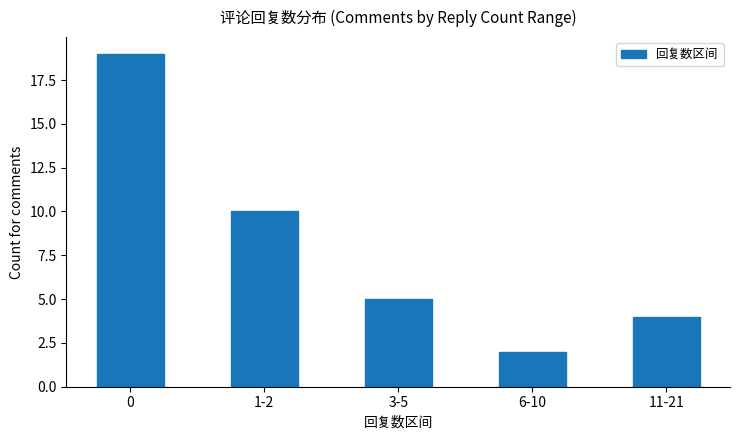

Does the chart contain any negative values?

No